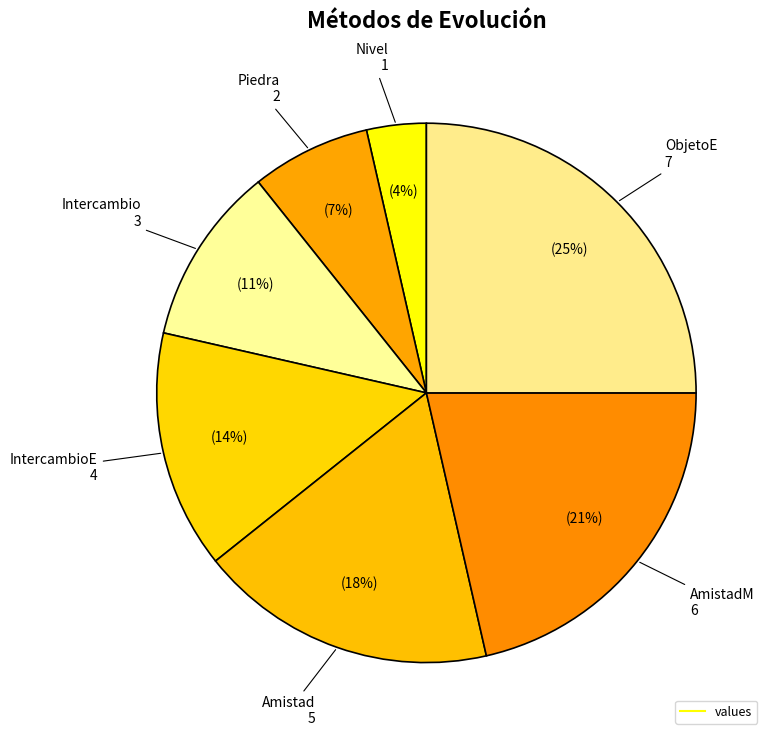

How many slices are in this pie chart?

7